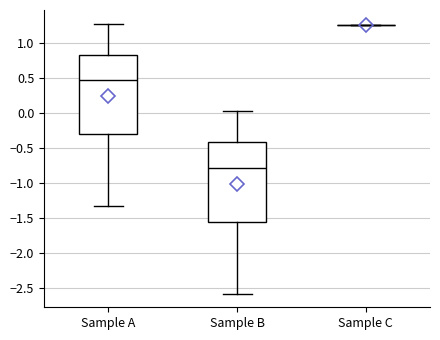

Reading left to right, transcribe this box plot: for each box, give where its median line is, the range the box spans, and where its two whiskers end, as read against the y-axis. The values are not printed on the chart, so give them approximately, as read against the axis.

Sample A: median 0.45, box -0.30 to 0.85, whiskers -1.35 to 1.30
Sample B: median -0.80, box -1.55 to -0.40, whiskers -2.60 to 0.05
Sample C: box collapsed to a line at 1.25, whiskers 1.25 to 1.25